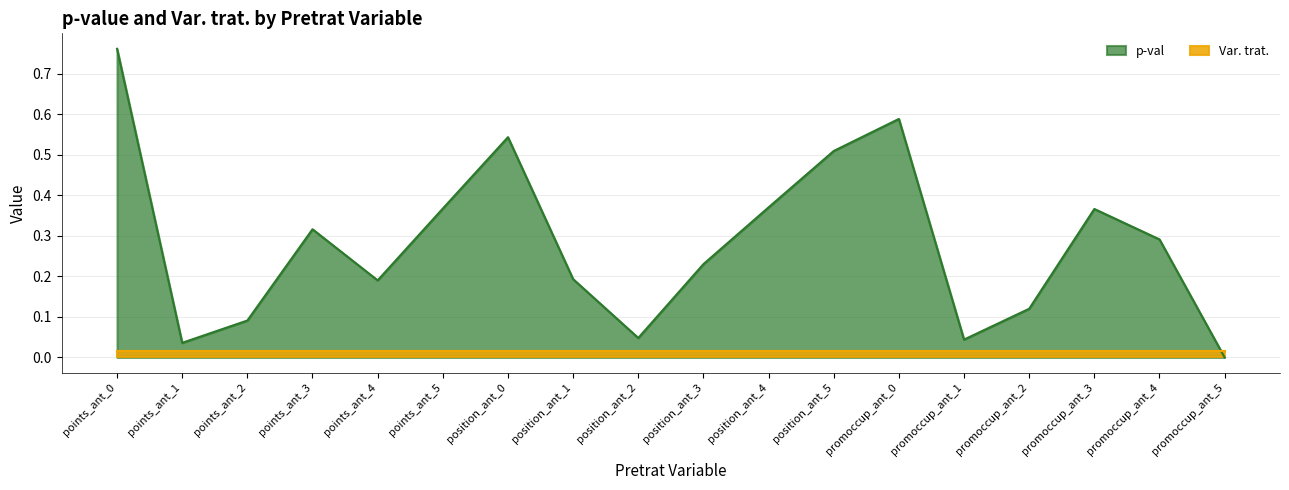

Reading left to right, extract all data points from this chart.

0.8	0.0	0.1	0.3	0.2	0.4	0.5	0.2	0.0	0.2	0.4	0.5	0.6	0.0	0.1	0.4	0.3	0.0